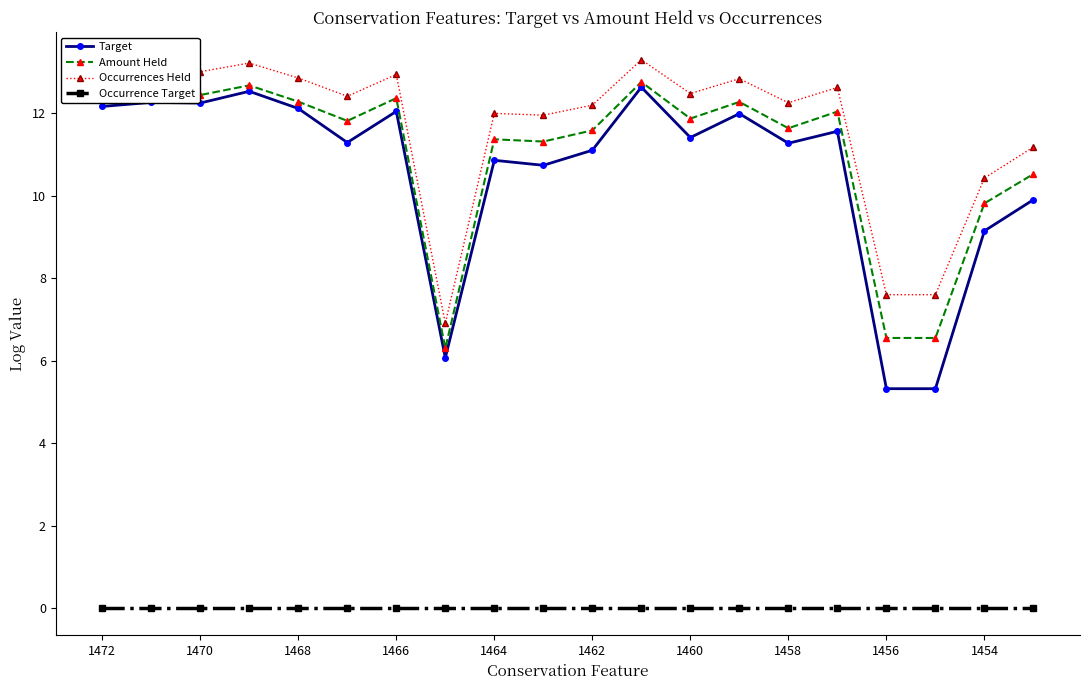

True or false: Occurrences Held has more than 1 interior local peaks.

True